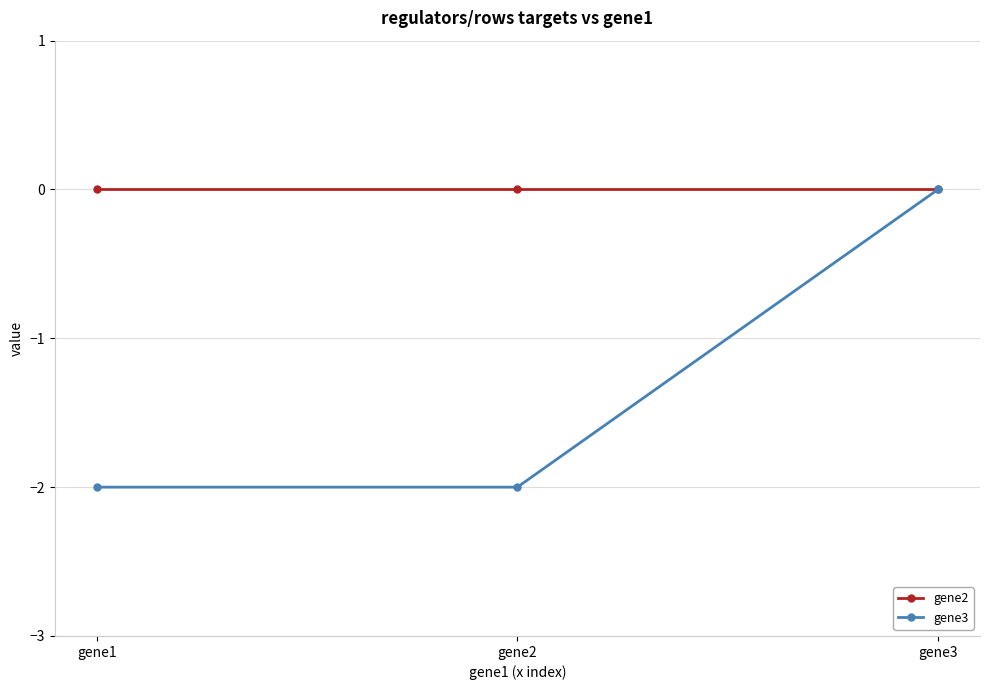

What is the difference between the maximum and second lowest values in the gene3 series?

2